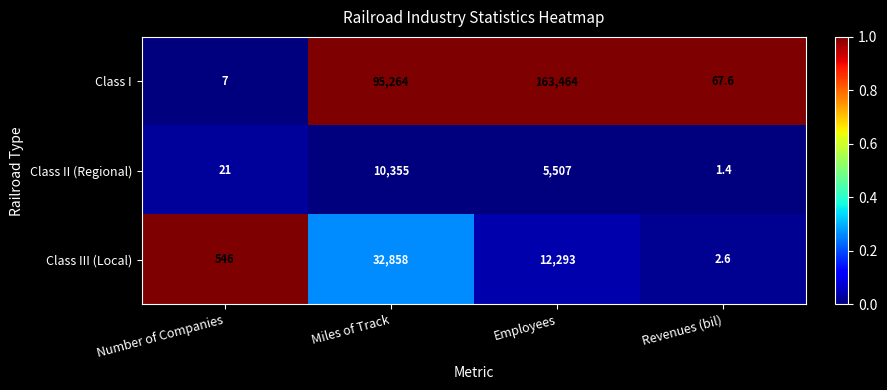

Reading left to right, extract all data points from this chart.

Class I: 7.0	95264.0	163464.0	67.6
Class II (Regional): 21.0	10355.0	5507.0	1.4
Class III (Local): 546.0	32858.0	12293.0	2.6